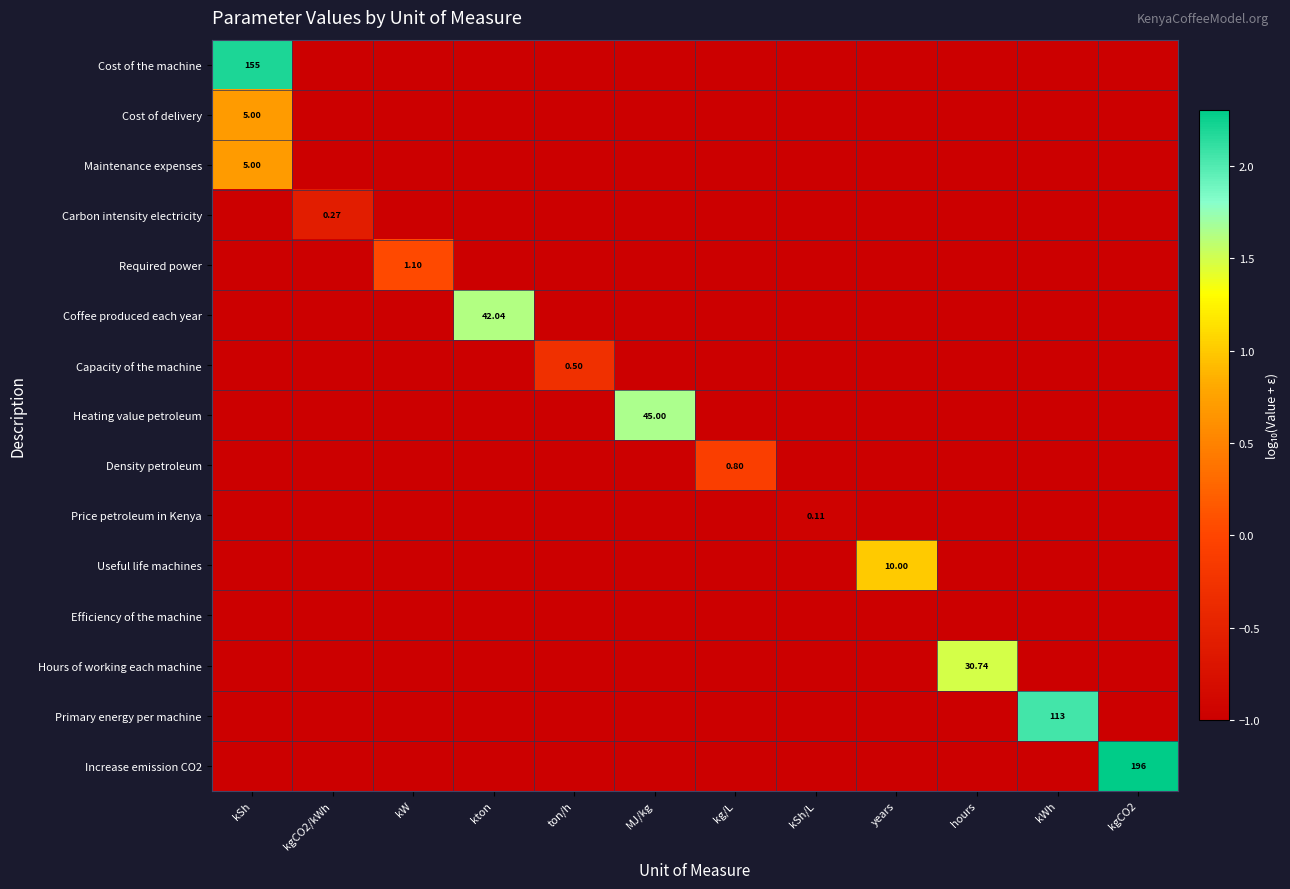

Rank the categories by Heating value petroleum value from highest to lowest.

MJ/kg, kSh, kgCO2/kWh, kW, kton, ton/h, kg/L, kSh/L, years, hours, kWh, kgCO2